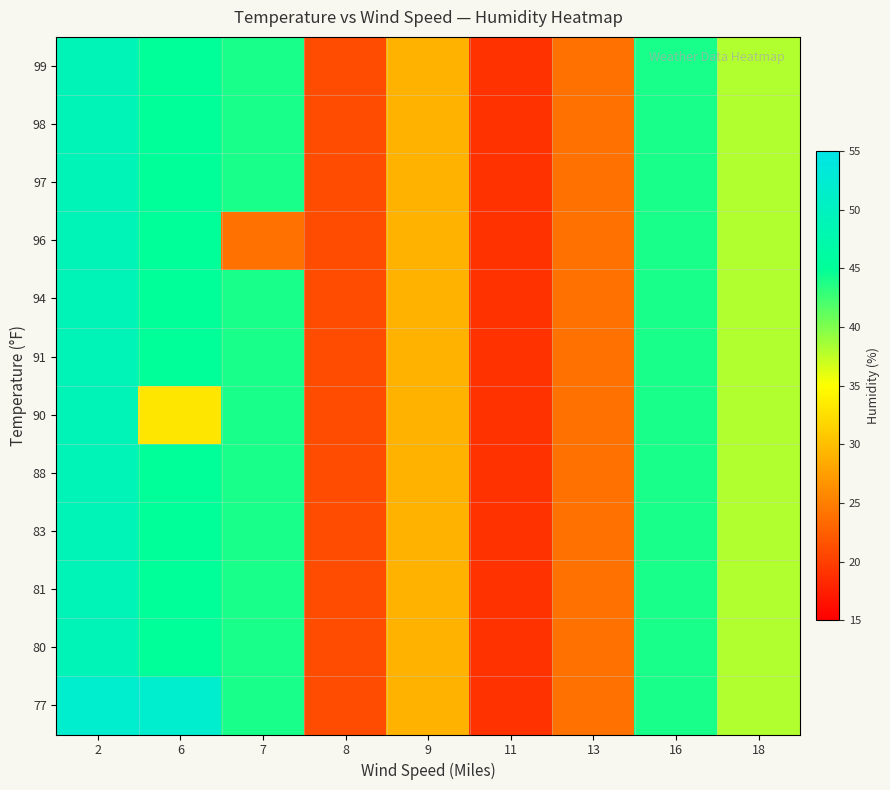

At how many categories does at least one series exceed 40?

4